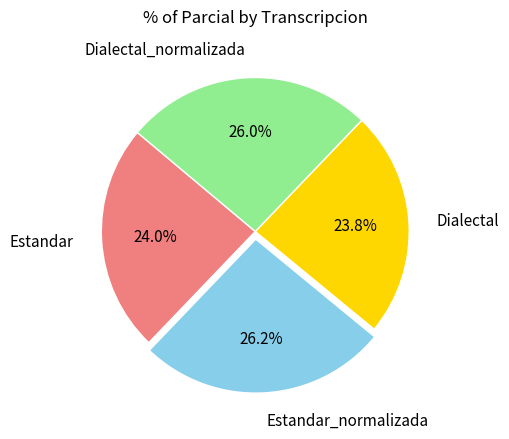

Combined, what portion of the pie is Estandar and Dialectal_normalizada?

50.0%